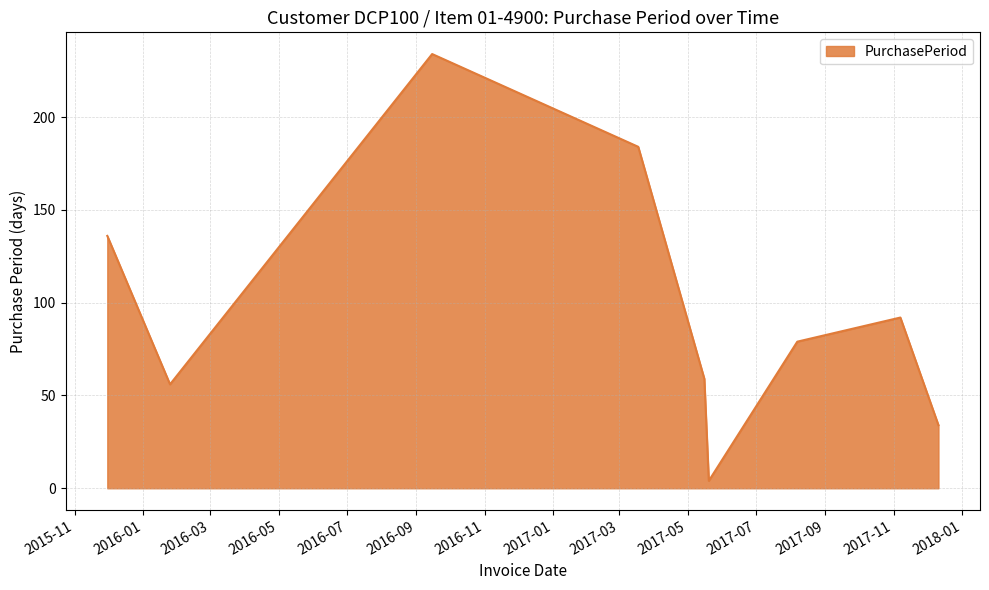

What is the difference between the maximum and minimum values?

230